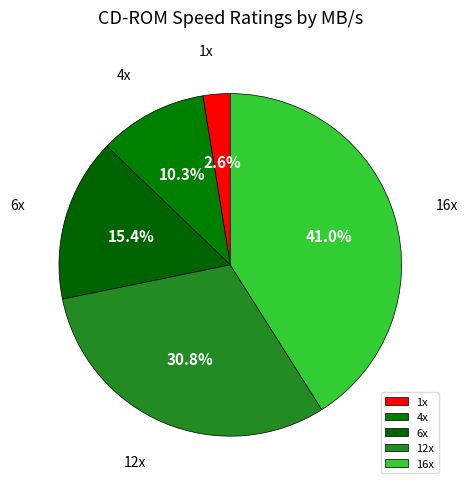

To the nearest percent, what percentage of the pie is 12x?

31%